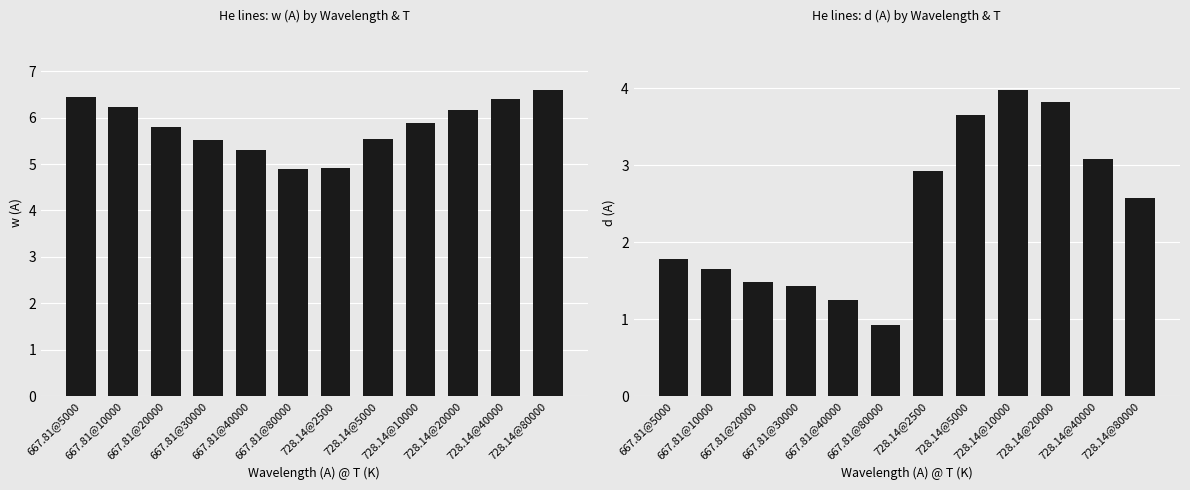

Reading left to right, what are all the values shown in this chart?

w (A): 667.81@5000=6.4	667.81@10000=6.2	667.81@20000=5.8	667.81@30000=5.5	667.81@40000=5.3	667.81@80000=4.9	728.14@2500=4.9	728.14@5000=5.5	728.14@10000=5.9	728.14@20000=6.2	728.14@40000=6.4	728.14@80000=6.6
d (A): 667.81@5000=1.8	667.81@10000=1.6	667.81@20000=1.5	667.81@30000=1.4	667.81@40000=1.2	667.81@80000=0.9	728.14@2500=2.9	728.14@5000=3.6	728.14@10000=4.0	728.14@20000=3.8	728.14@40000=3.1	728.14@80000=2.6